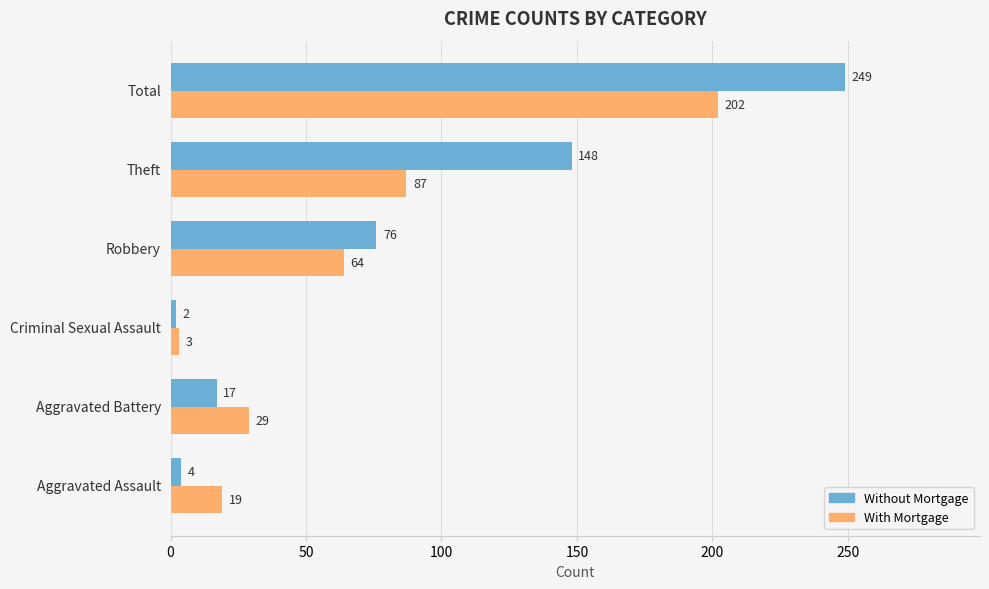

What is the sum of all Without Mortgage values?

496